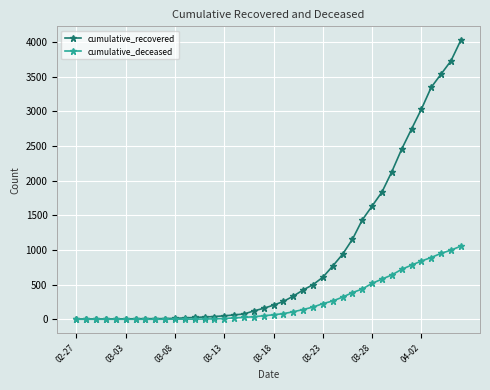

Which series has the widest spread of values?

cumulative_recovered